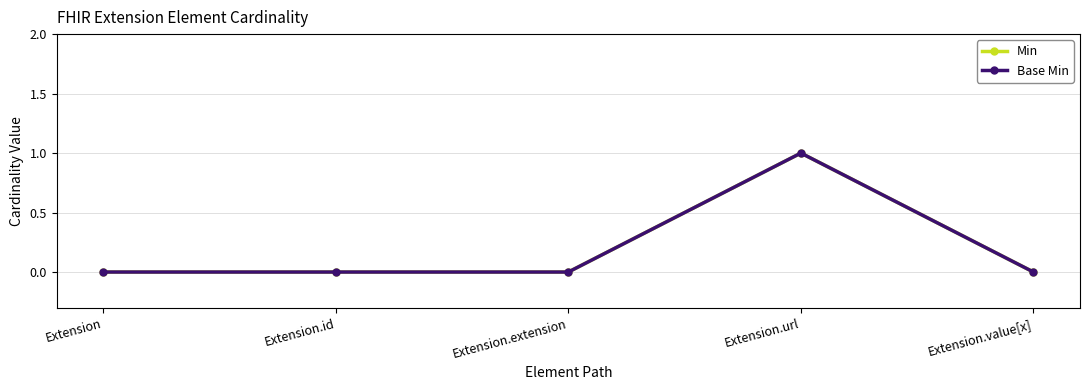

At which category is the sum across all series the highest?

Extension.url